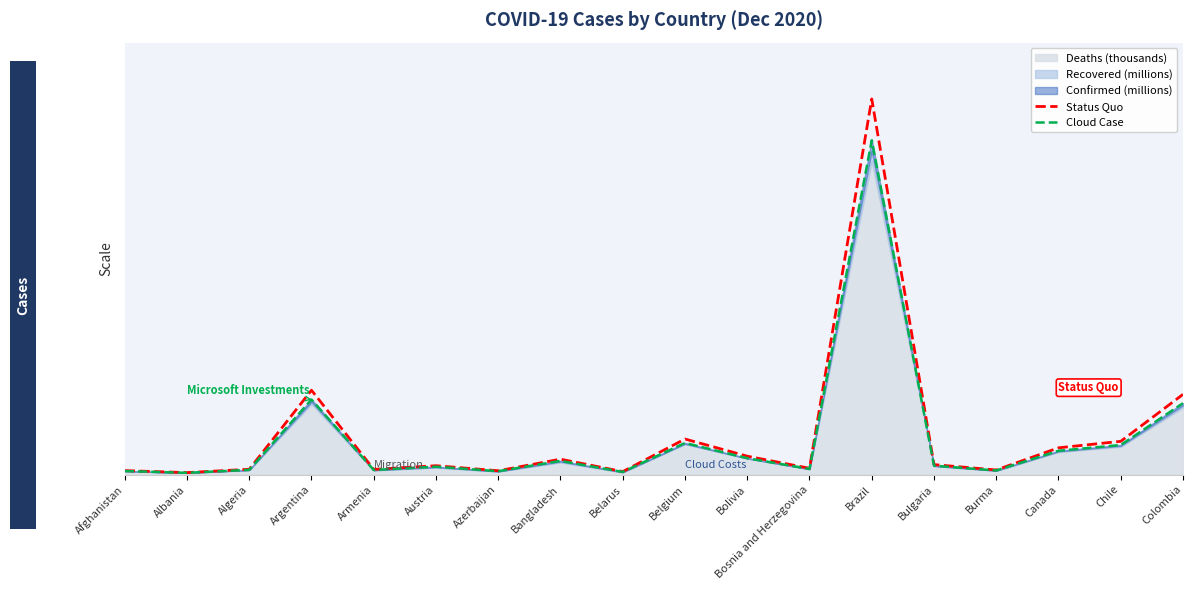

What position from the left is Algeria?

3